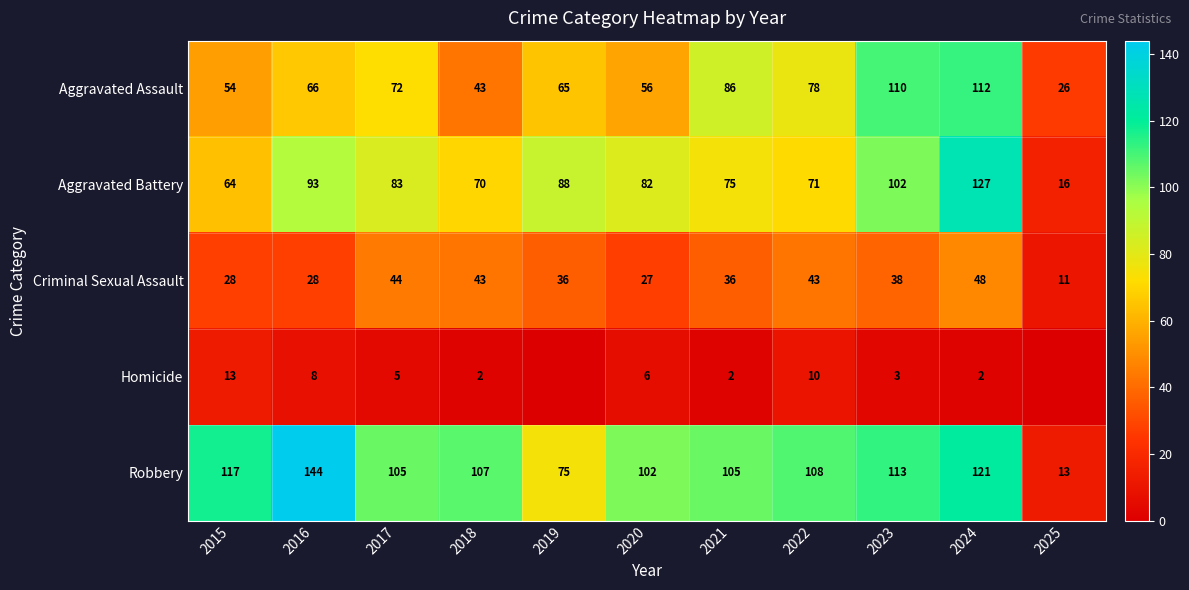

Read the Aggravated Assault value at 2025.

26